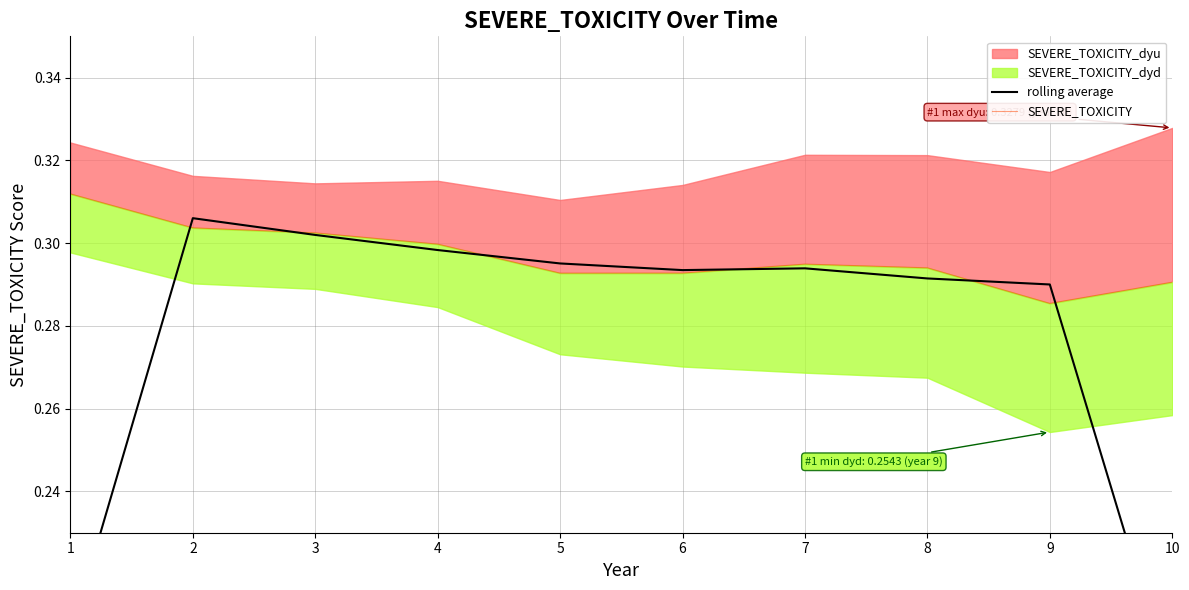

Reading left to right, what are all the values shown in this chart?

rolling average: 0.2	0.3	0.3	0.3	0.3	0.3	0.3	0.3	0.3	0.2
SEVERE_TOXICITY: 0.3	0.3	0.3	0.3	0.3	0.3	0.3	0.3	0.3	0.3